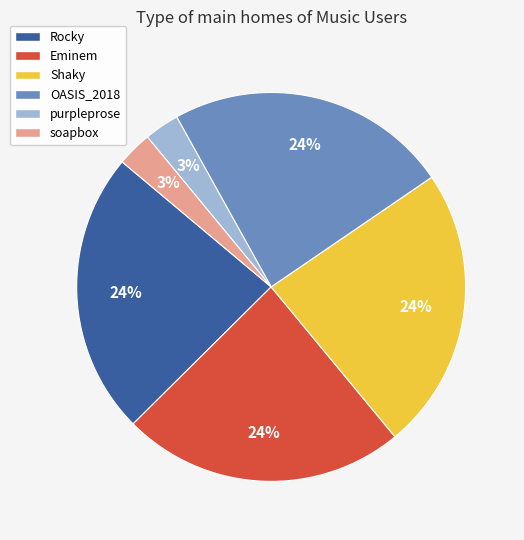

To the nearest percent, what is the difference between the OASIS_2018 and purpleprose slice percentages?

21%